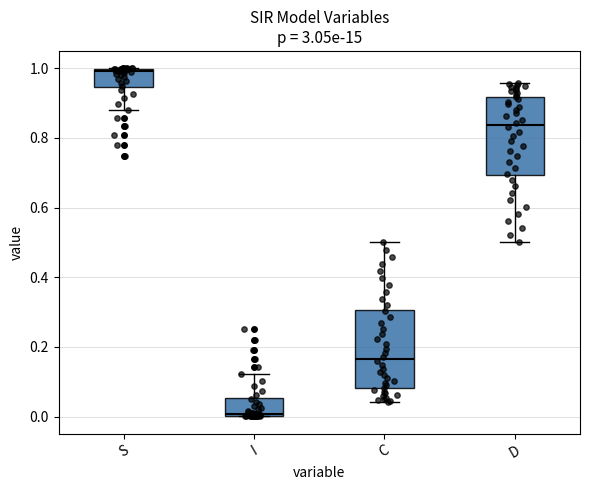

Which box's median line is the highest?

S